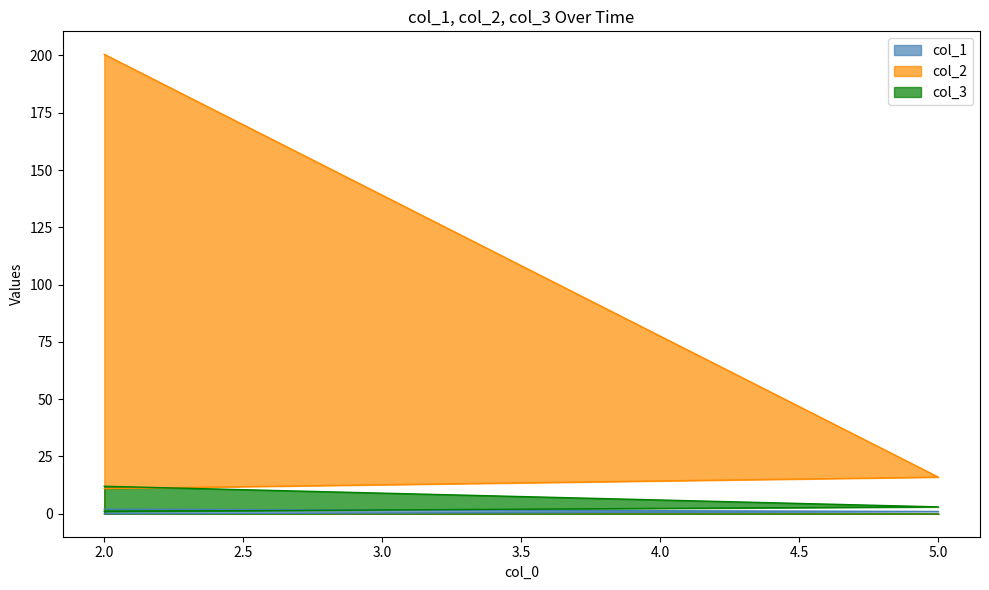

The col_1 series shows 0.0 at 2. True or false?

True